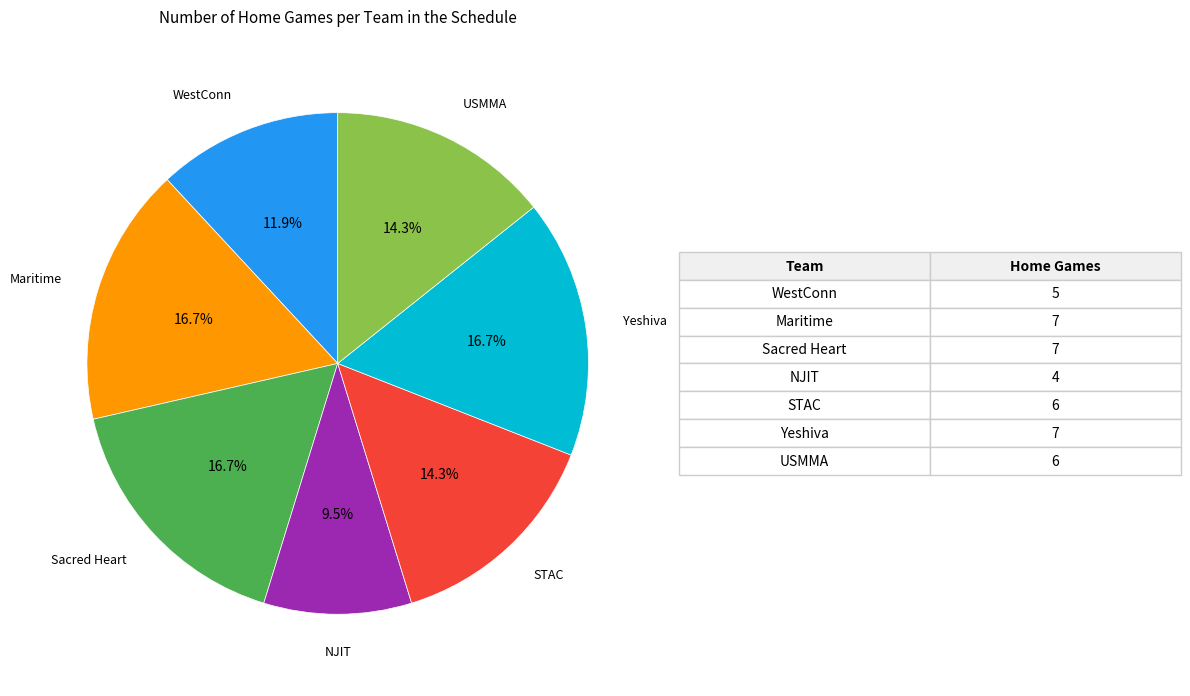

Is there a majority slice in this chart?

No